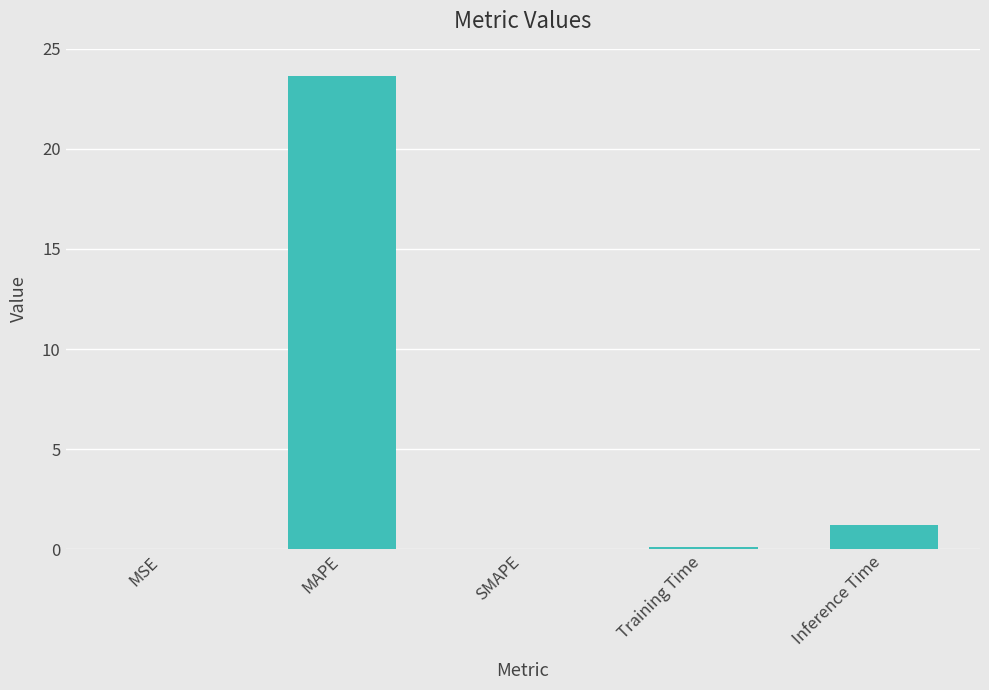

What is the sum of all values?

24.9